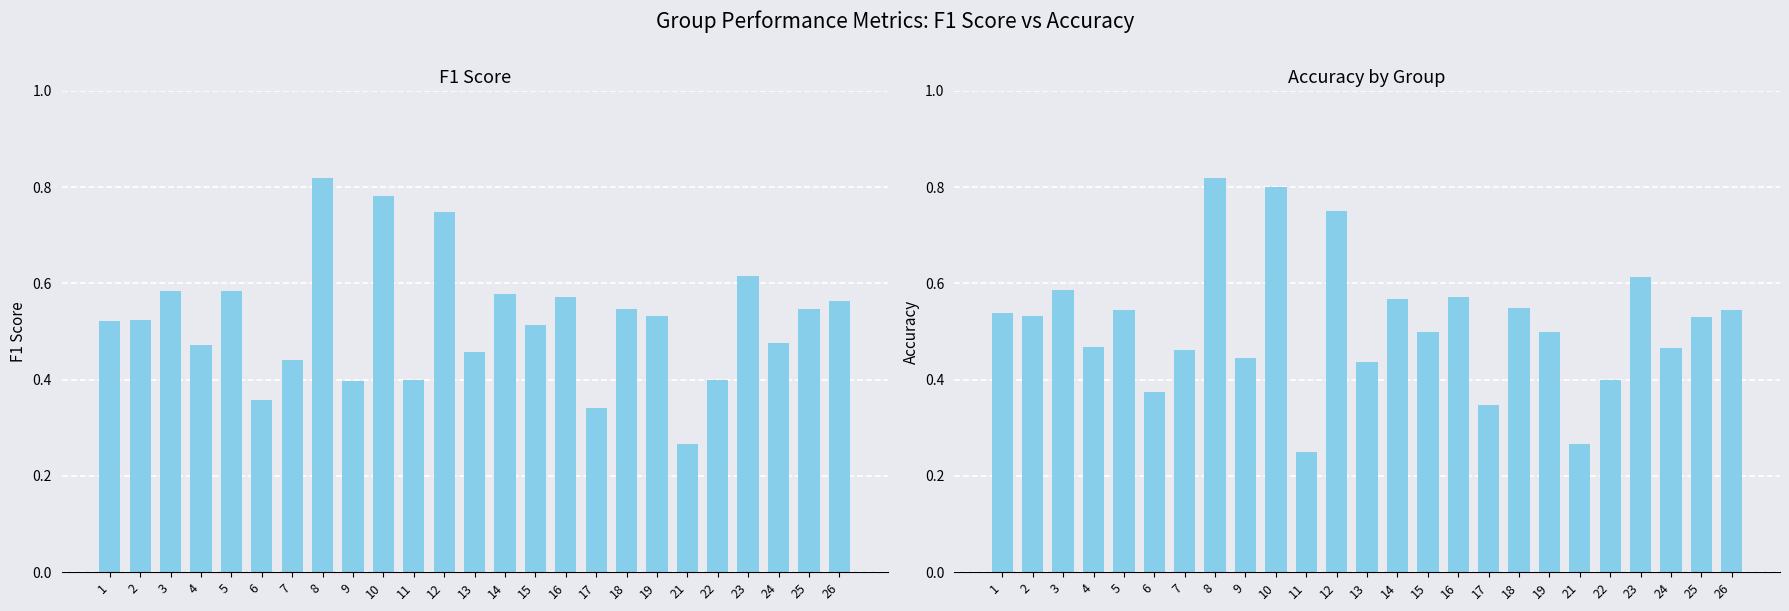

How many bars are there in each group?

2